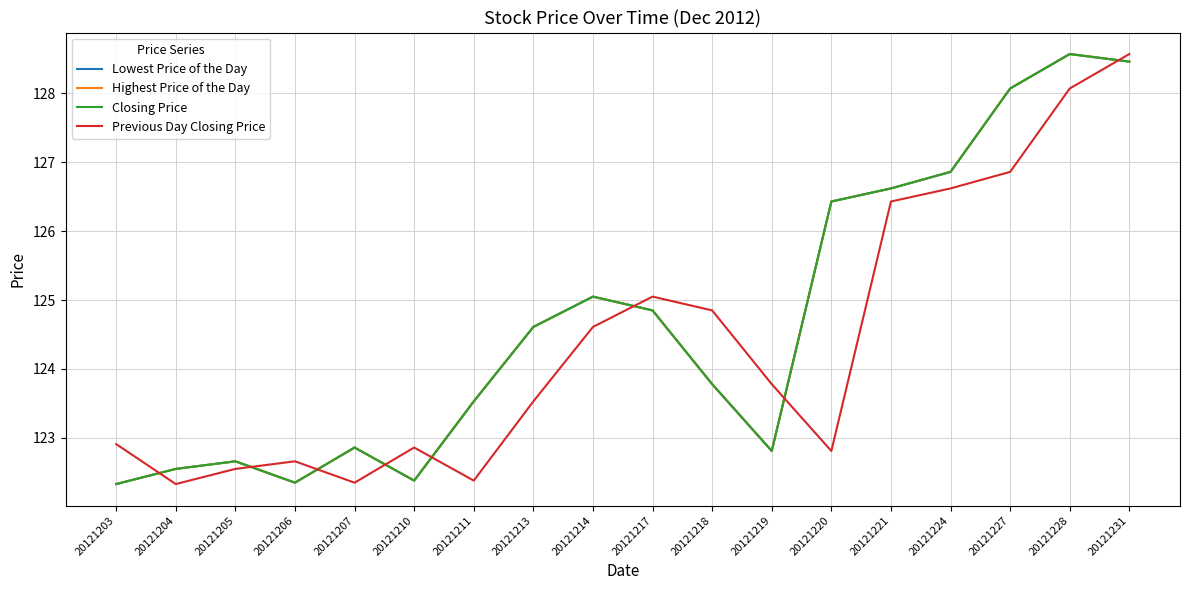

Is this an area chart (filled region under the line)?

No